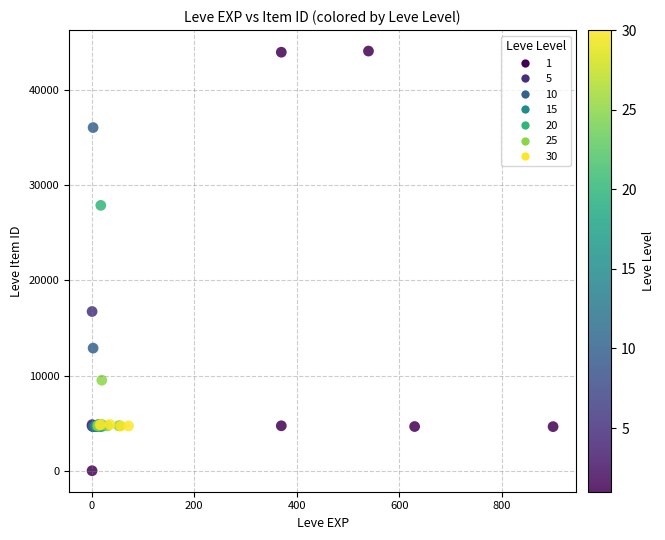

What Y value in the scatter plot is closest to 22050?

16734